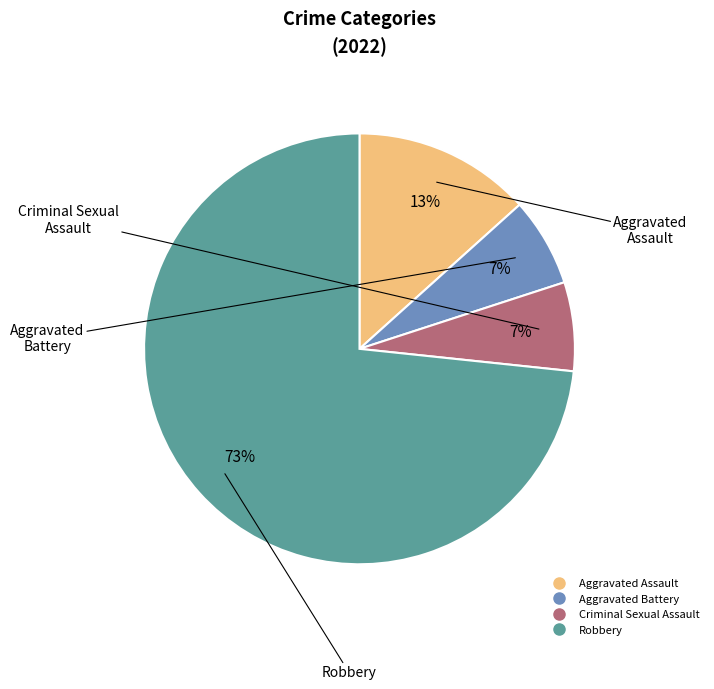

To the nearest percent, what portion does Aggravated Battery represent?

7%